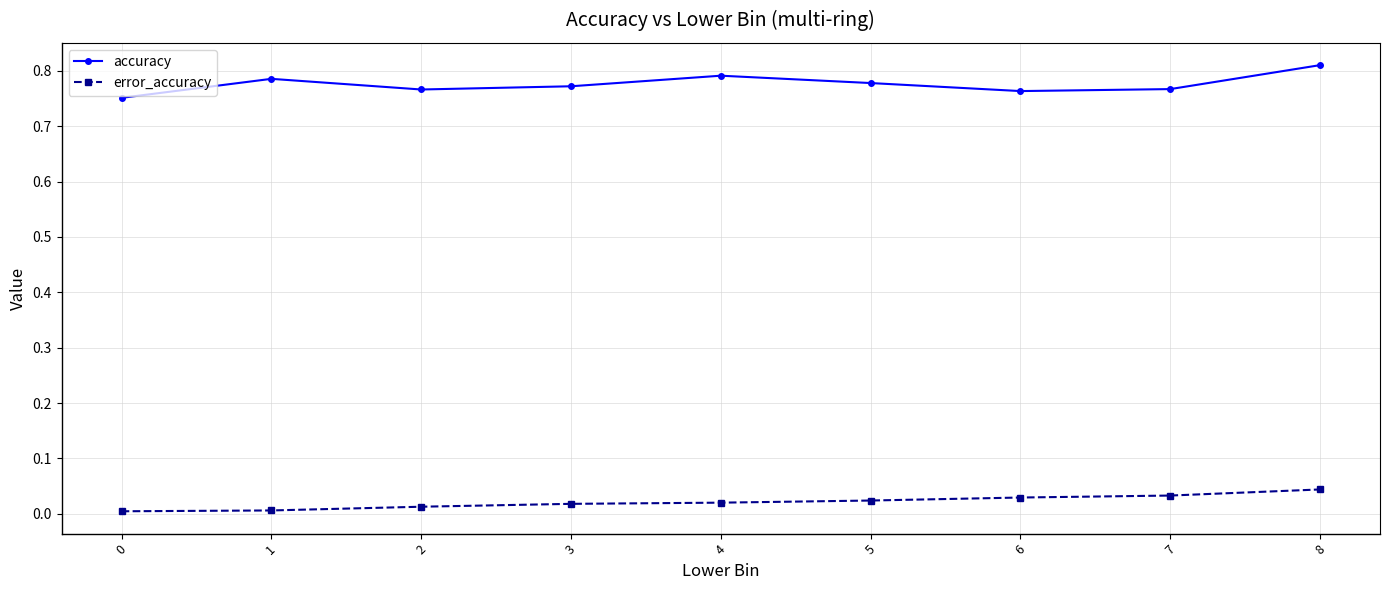

Which series has the largest total across all categories?

accuracy